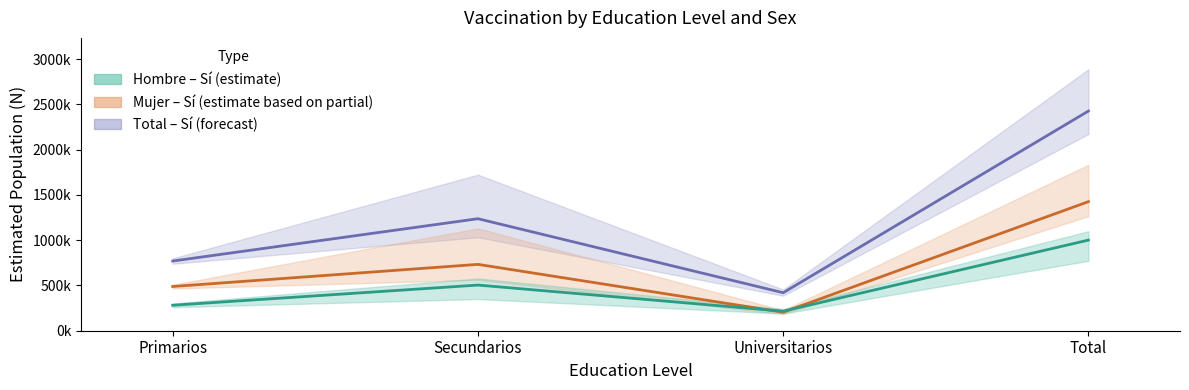

What is the average value of the Total Sí (N estimada) series?

1213062